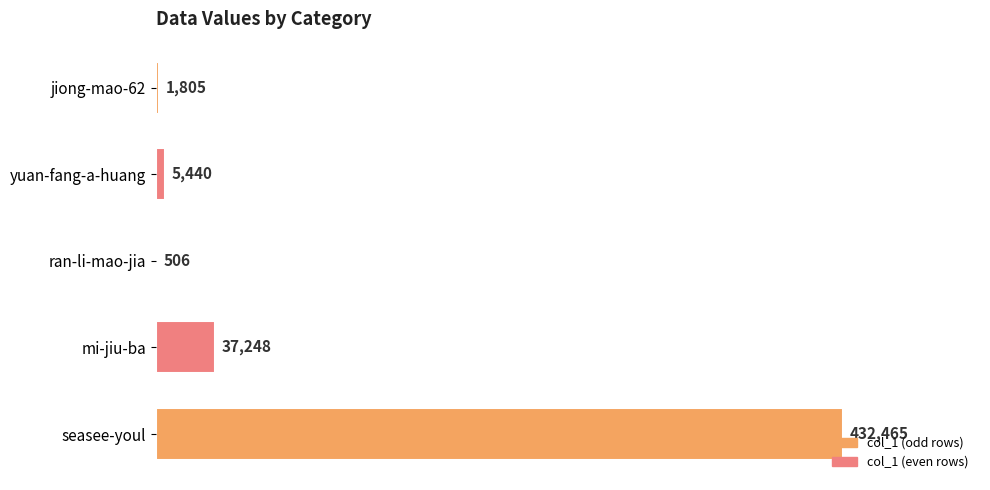

What is the sum of all values?

477464